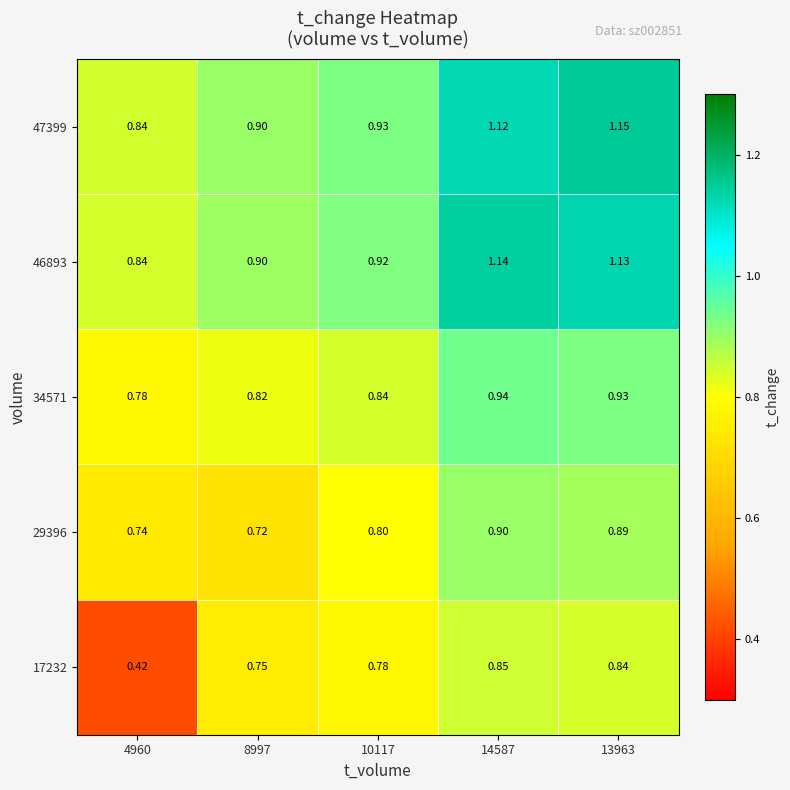

Which series has the largest total across all categories?

47399